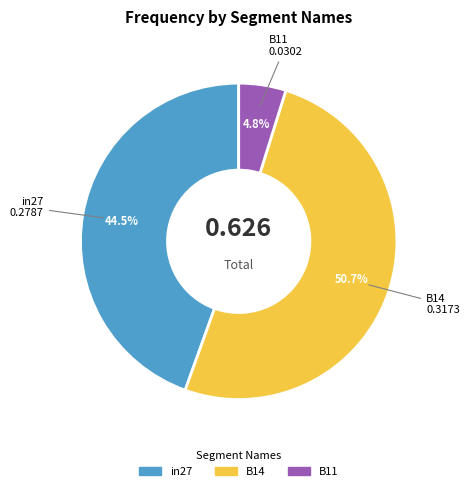

Rank the categories by value from highest to lowest.

B14, in27, B11